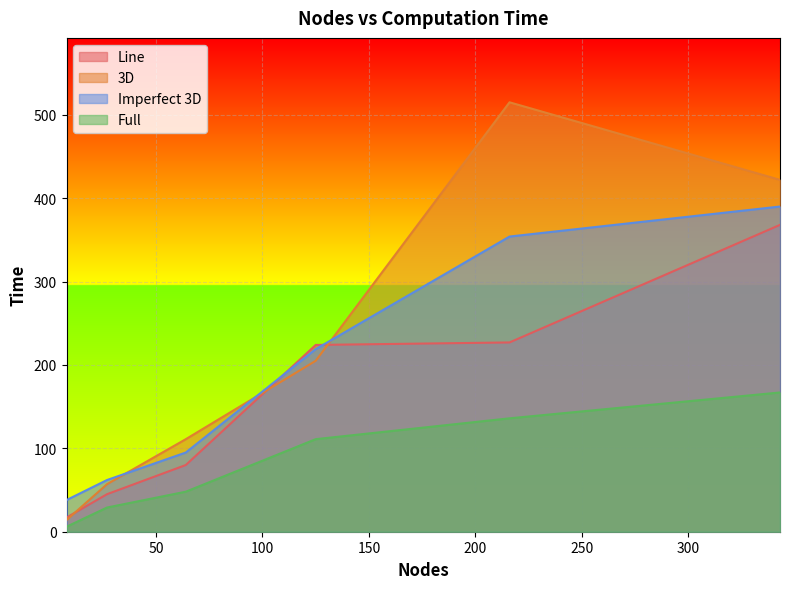

What is the lowest value of the Line series?

17